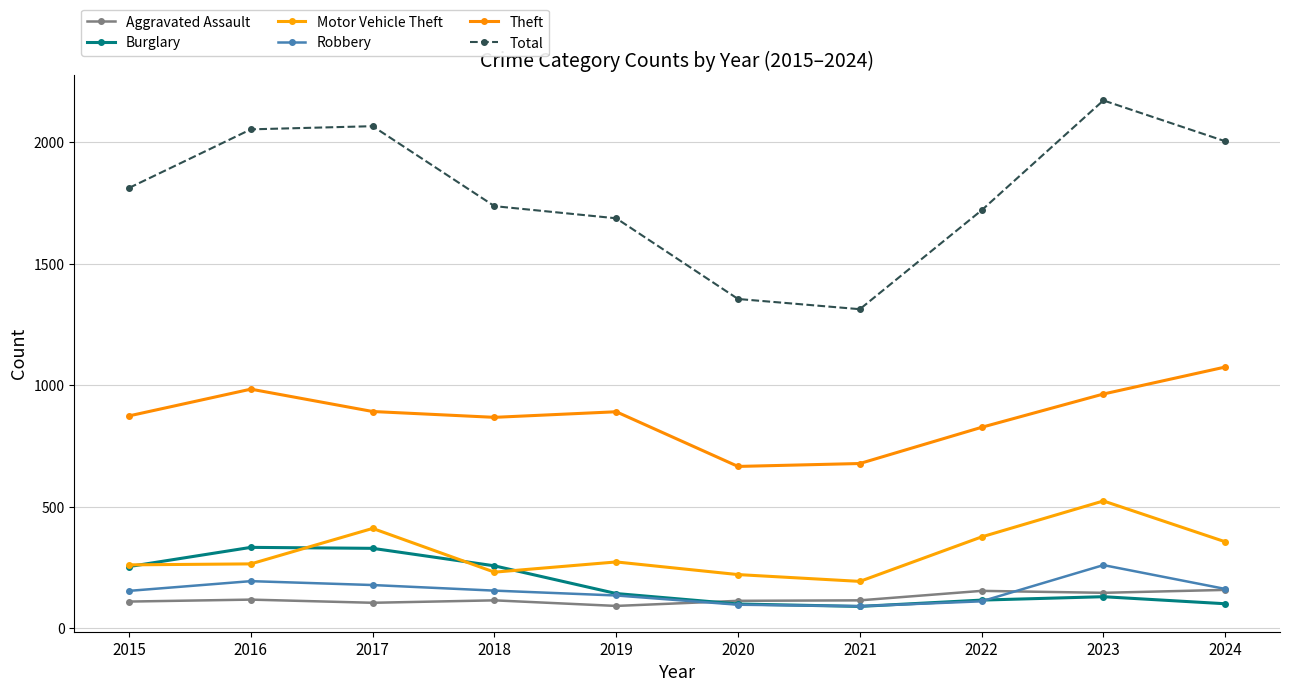

Count the number of data series in this chart.

6